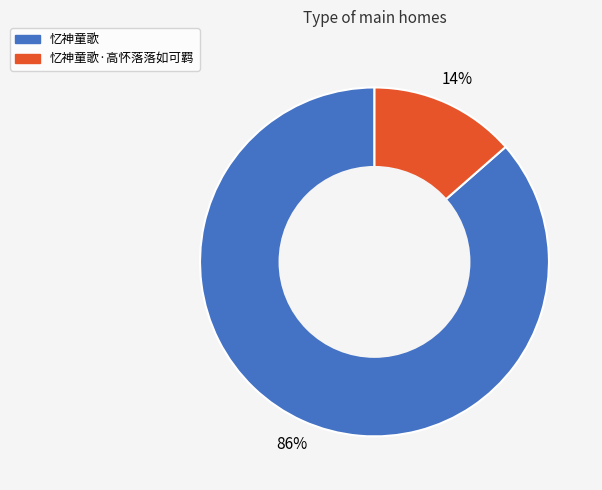

Is the sum of 忆神童歌·高怀落落如可羁 and 忆神童歌 greater than half?

Yes